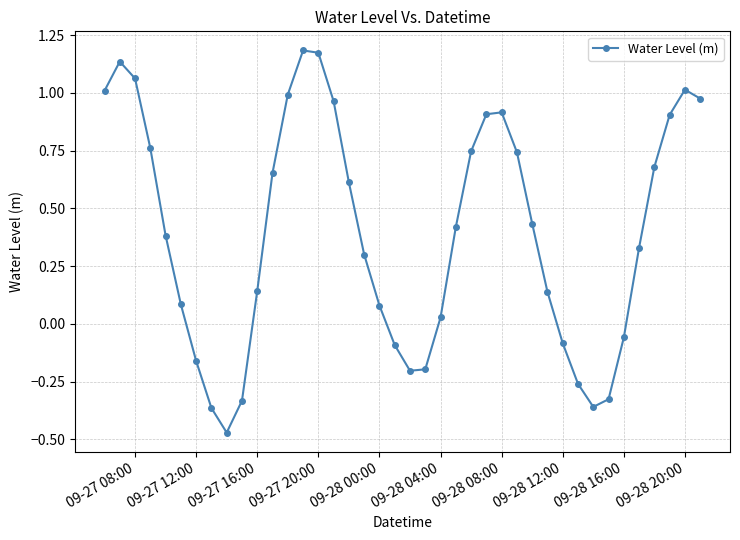

How many interior local valleys (lower than both neighbors) does the data have?

3